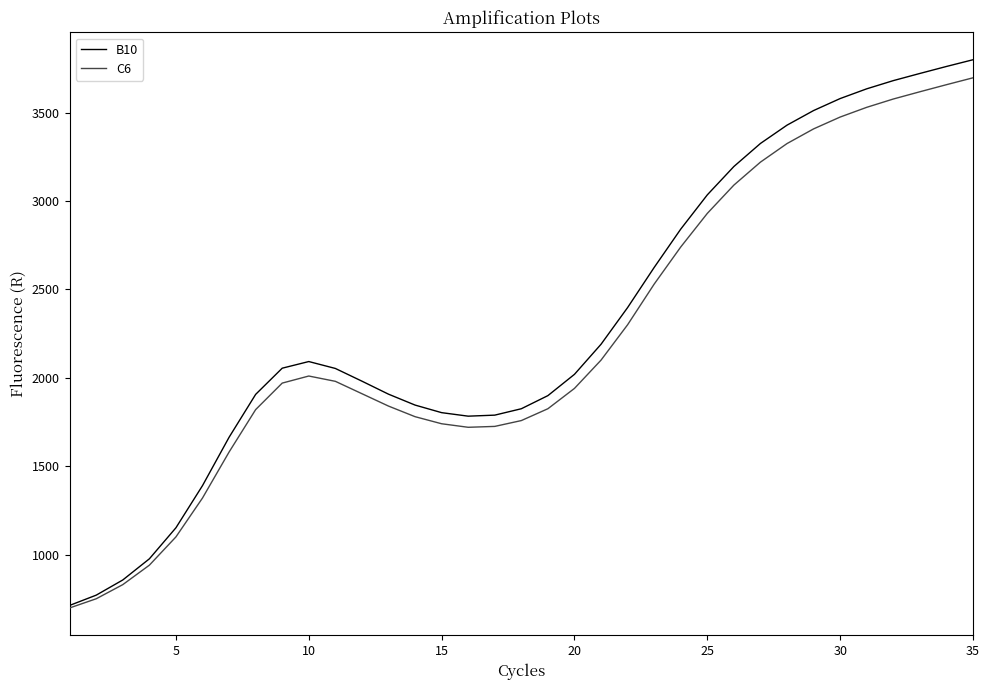

What is the greatest value displayed?

3799.2